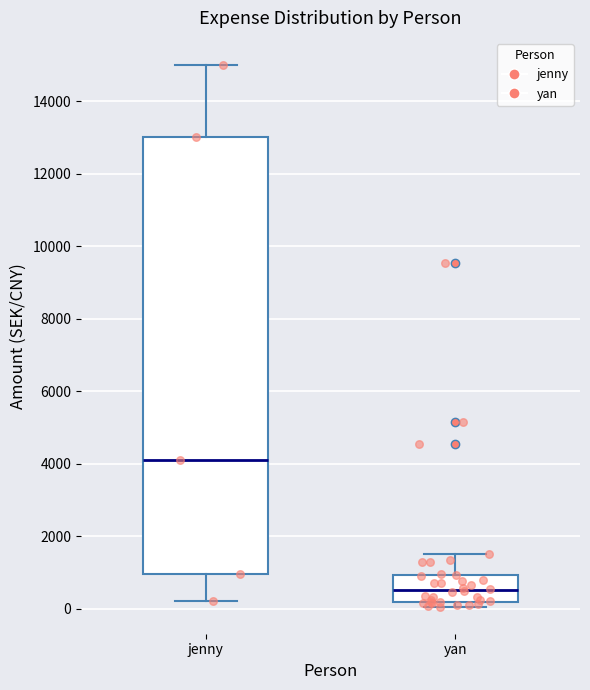

Reading left to right, read every box against the y-axis: the position of its median line, the range the box covers, and the ends of its whiskers. The values are not printed on the chart, so give them approximately, as read against the axis.

jenny: median 4200, box 1000 to 13000, whiskers 200 to 15000
yan: median 600, box 200 to 1000, whiskers 0 to 1600